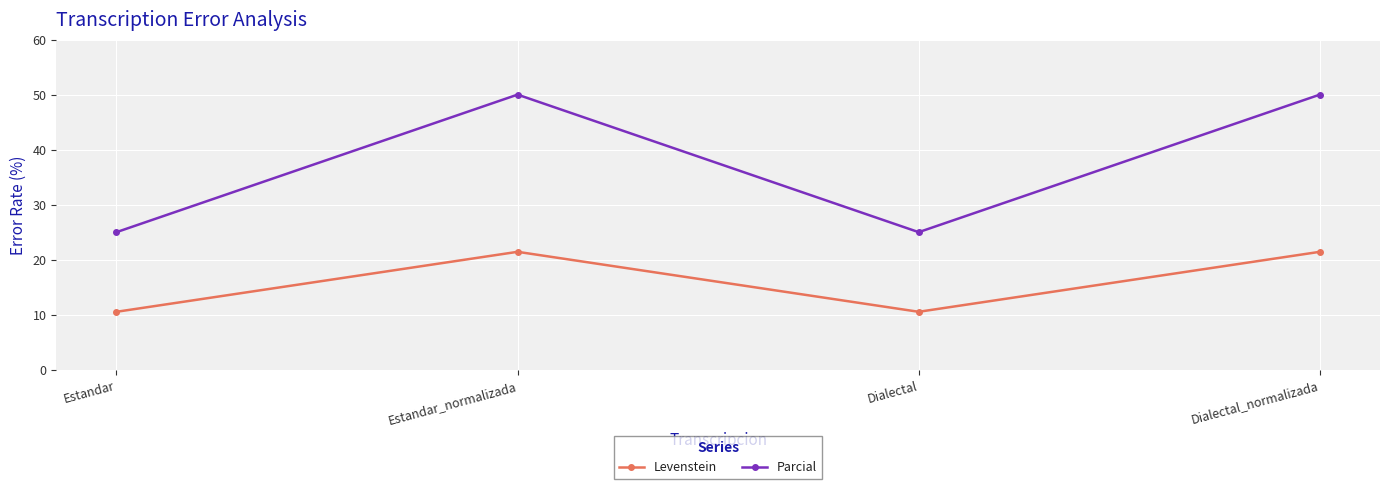

Reading left to right, extract all data points from this chart.

Levenstein: Estandar=10.5	Estandar_normalizada=21.4	Dialectal=10.5	Dialectal_normalizada=21.4
Parcial: Estandar=25.0	Estandar_normalizada=50.0	Dialectal=25.0	Dialectal_normalizada=50.0